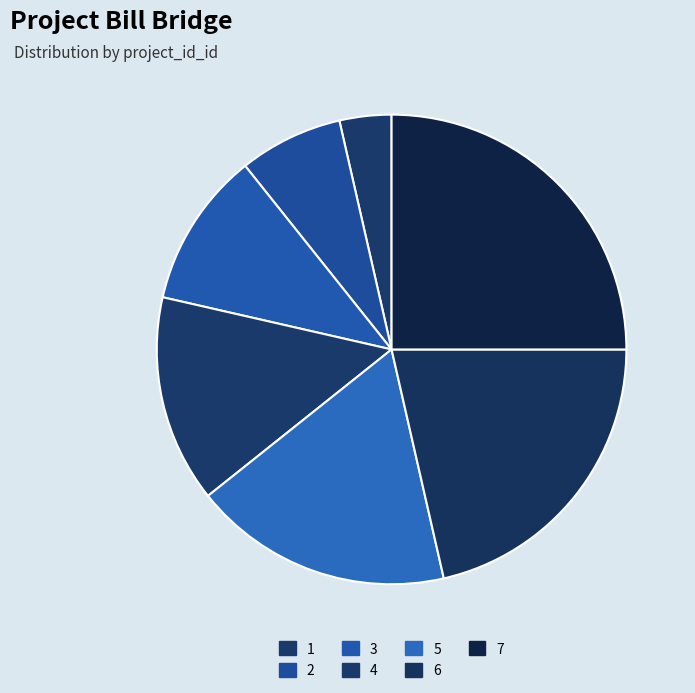

Rank the categories by value from lowest to highest.

1, 2, 3, 4, 5, 6, 7